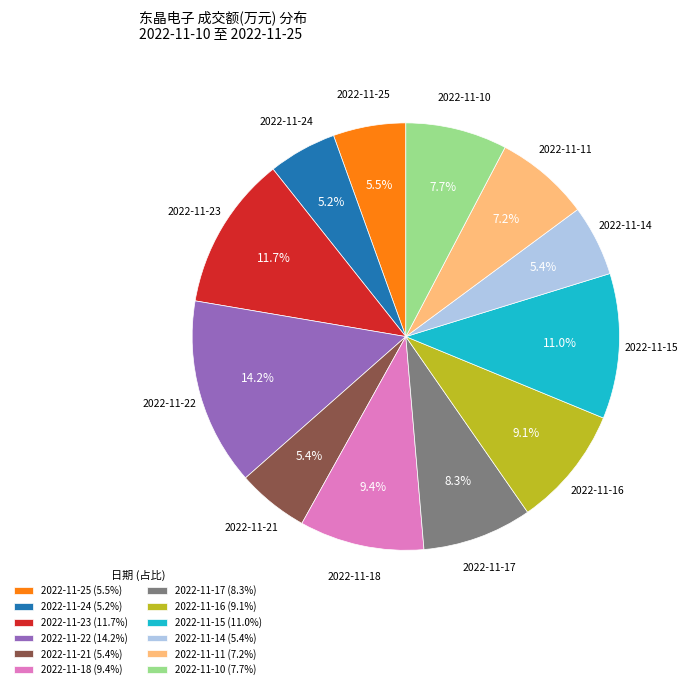

Which category has the biggest portion of the pie?

2022-11-22